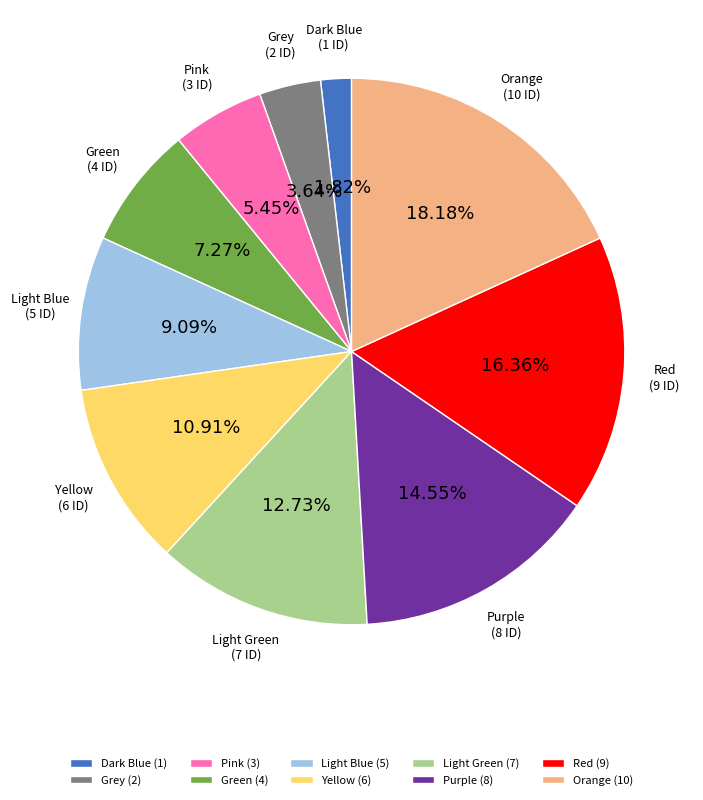

Is there a majority slice in this chart?

No